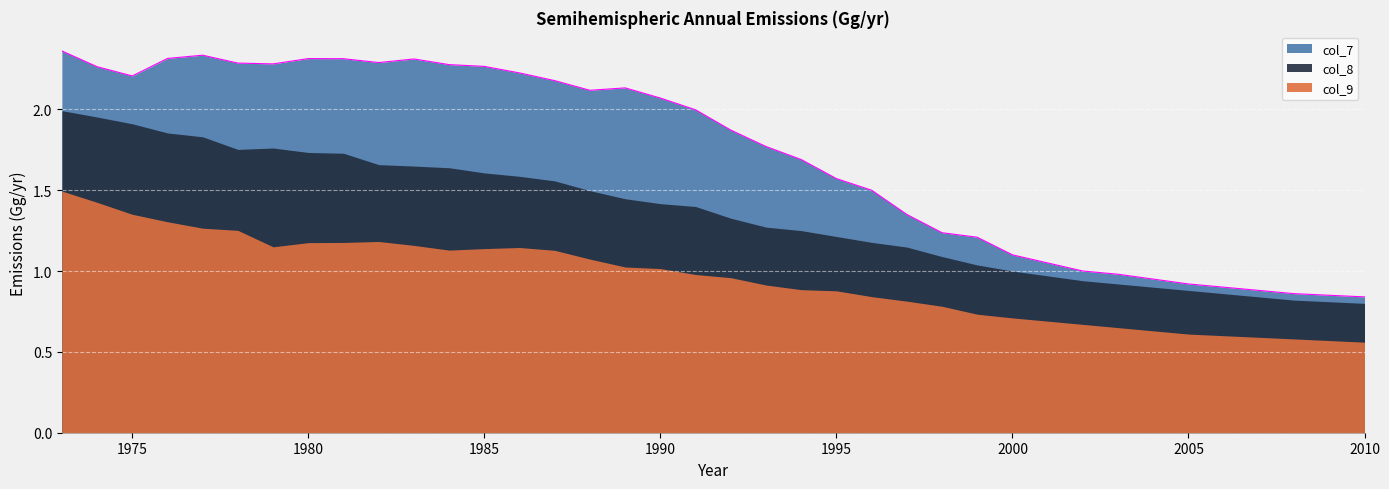

Between 1996 and 2001, which series saw the biggest shift?

col_7